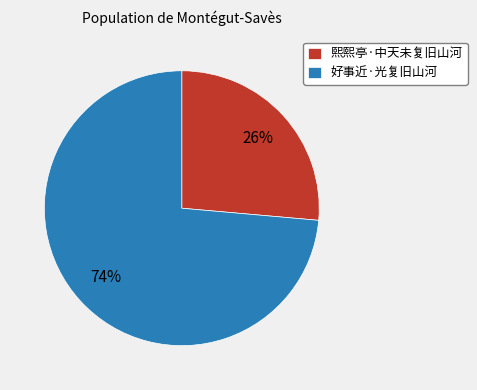

Count the number of slices in the pie.

2